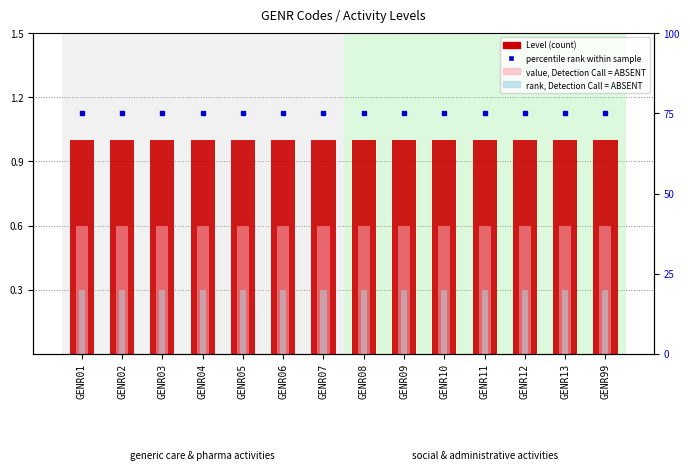

What is the maximum value for rank, Detection = ABSENT?

0.3